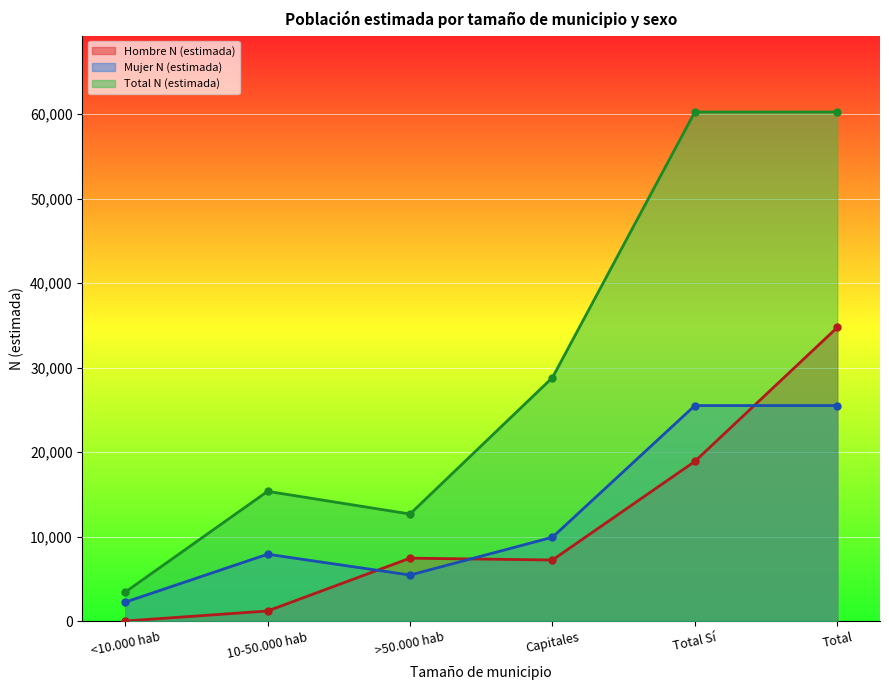

In Mujer N (estimada), how many points are higher than both neighbors (excluding endpoints)?

1